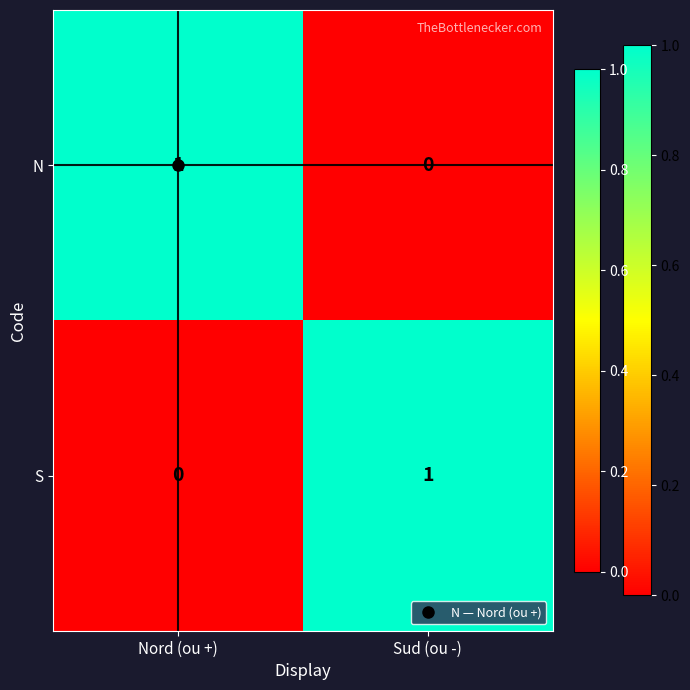

Rank the series at Sud (ou -) from highest to lowest value.

S, N